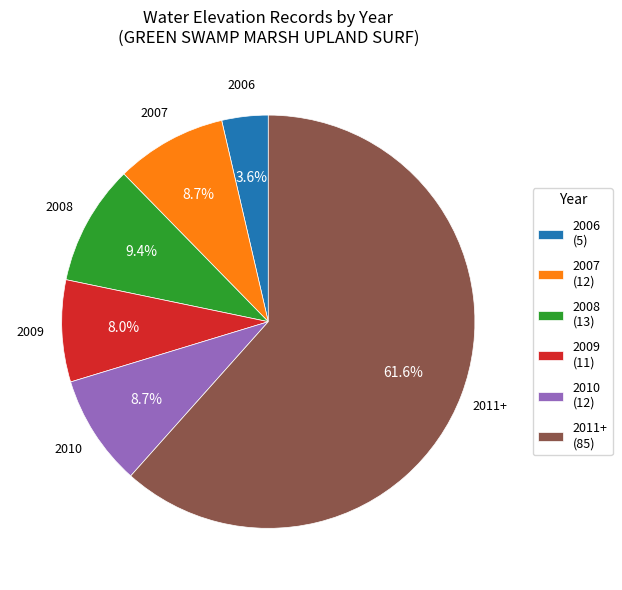

Which slice is the smallest?

2006 (5)